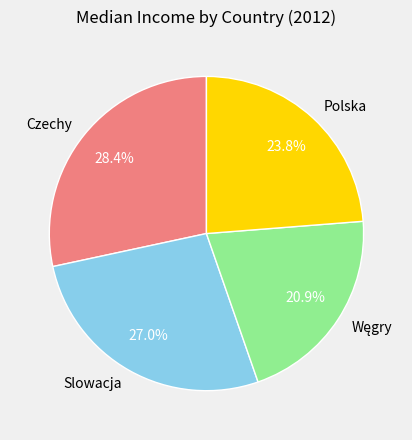

Count the number of slices in the pie.

4